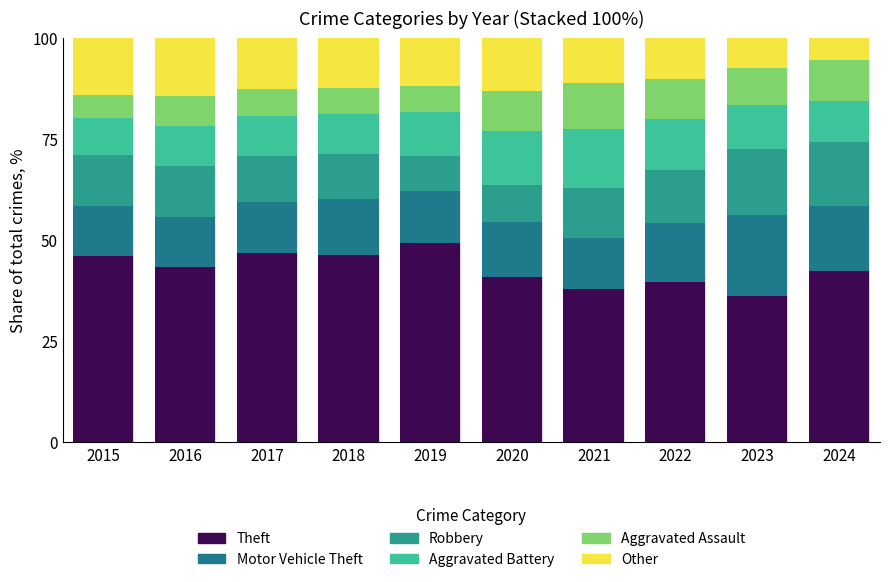

What is the sum of the Robbery values at 2021 and 2024?

28.1